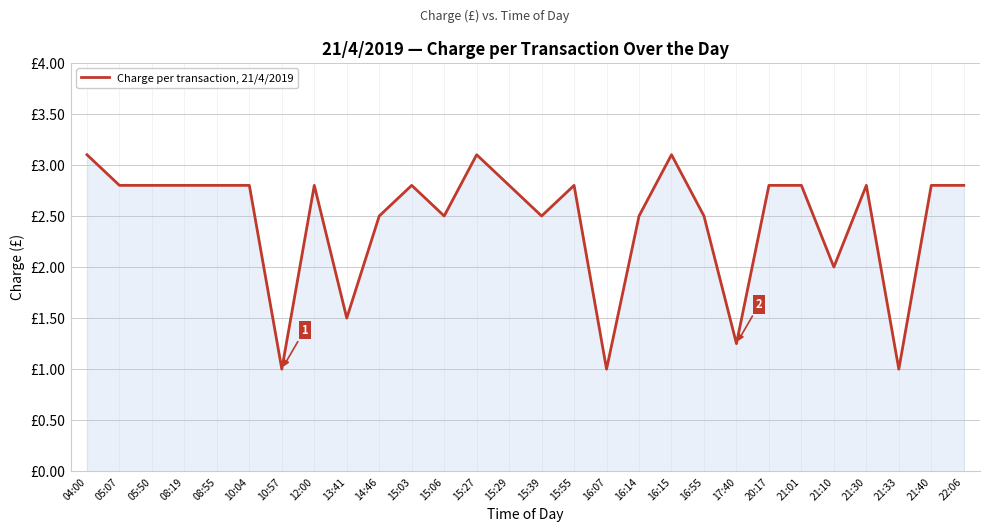

Does the chart have visible grid lines?

Yes